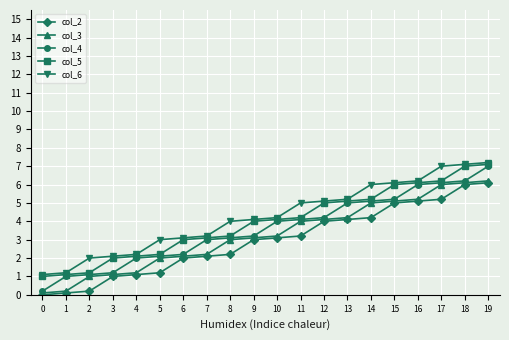

What is the difference between the maximum and second lowest values in the col_4 series?

6.0